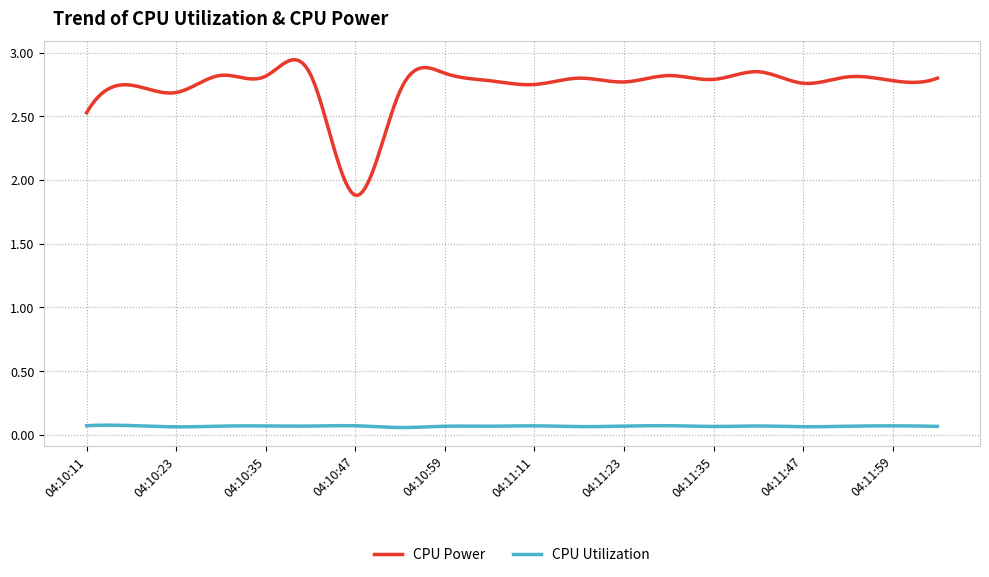

List the series in order of their overall mean, lowest first.

CPU Utilization, CPU Power